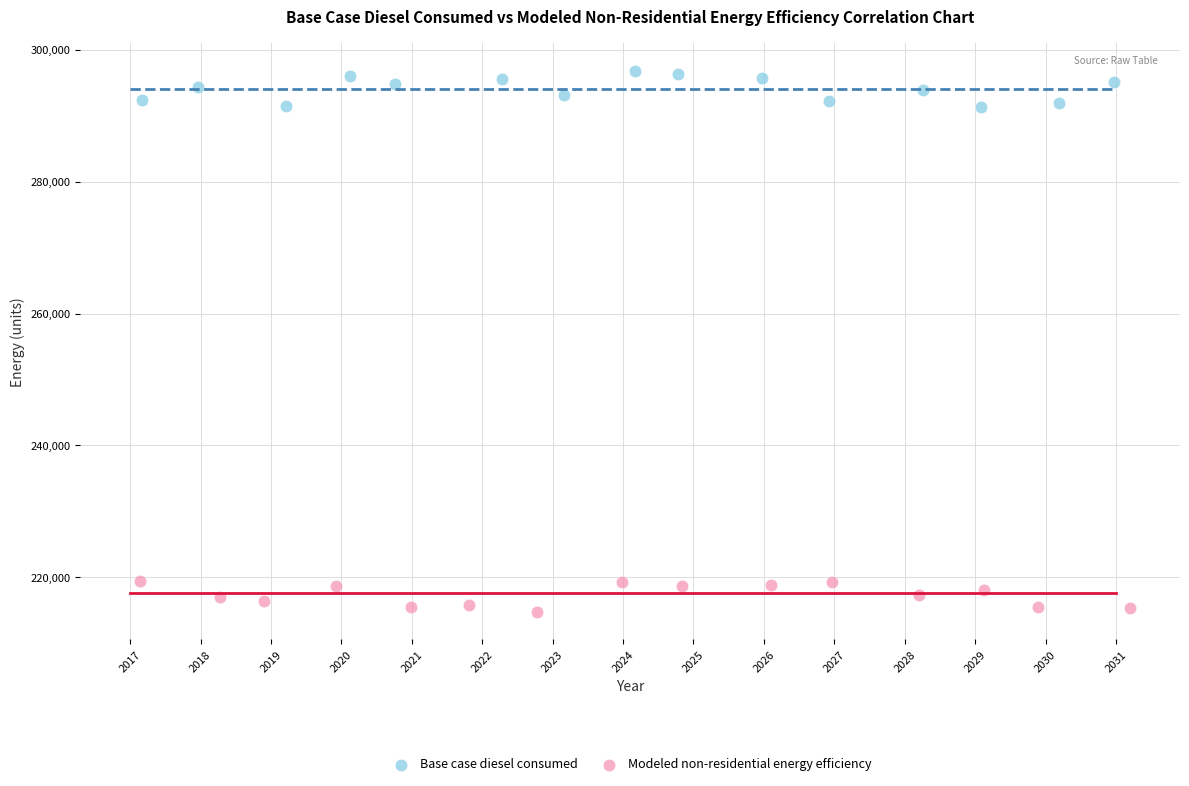

Which series has the largest Y range (max minus min)?

Base case diesel consumed